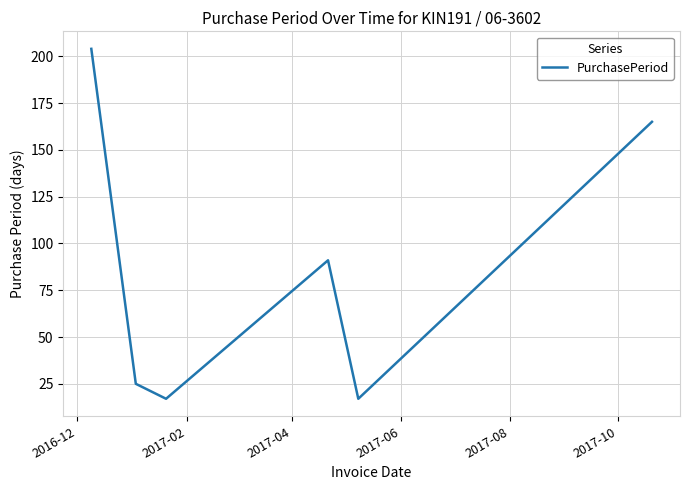

What is the difference between the maximum and minimum values?

187